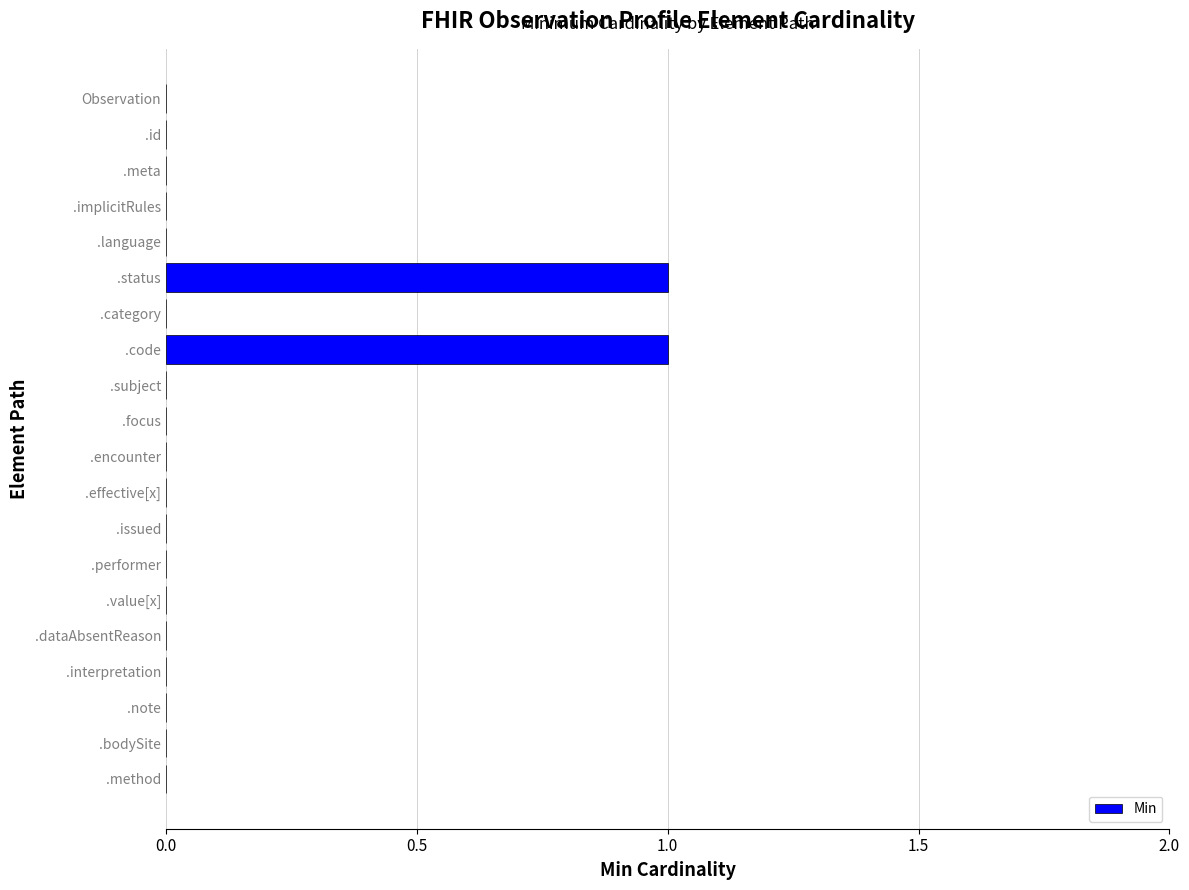

What is the change in value from Observation to .code?

+1